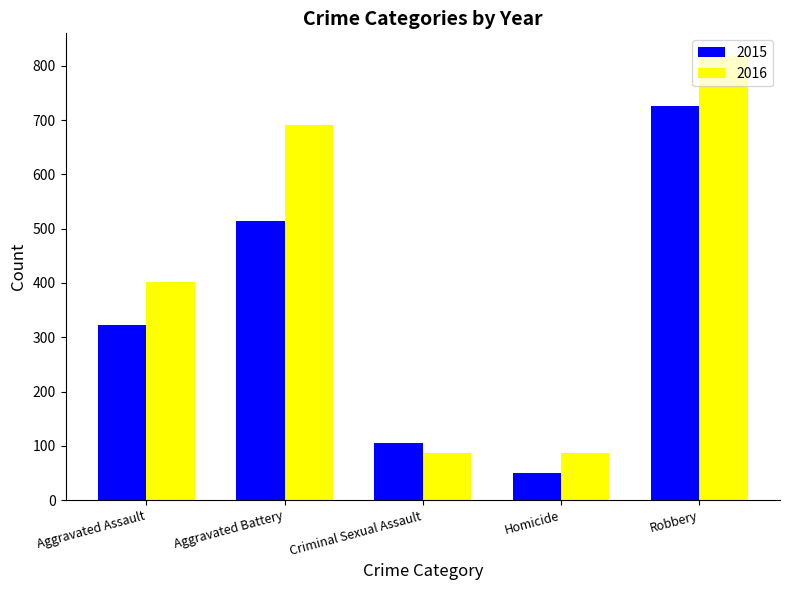

Which series has the largest range (max minus min)?

2016